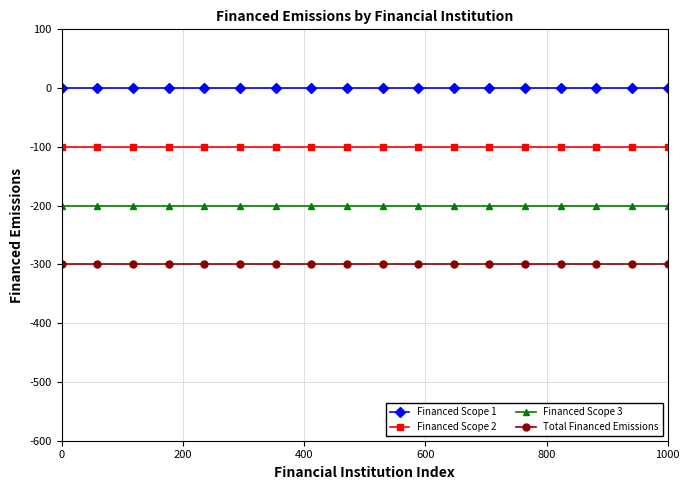

What is the average value of the Total Financed Emissions series?

-300